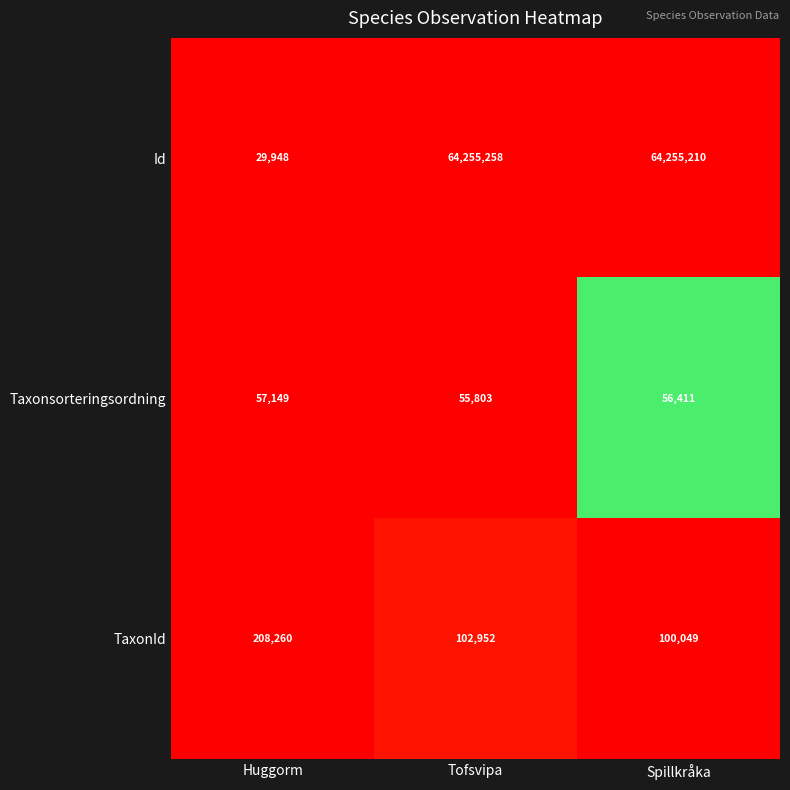

Between Huggorm and Tofsvipa, which series saw the biggest shift?

Id